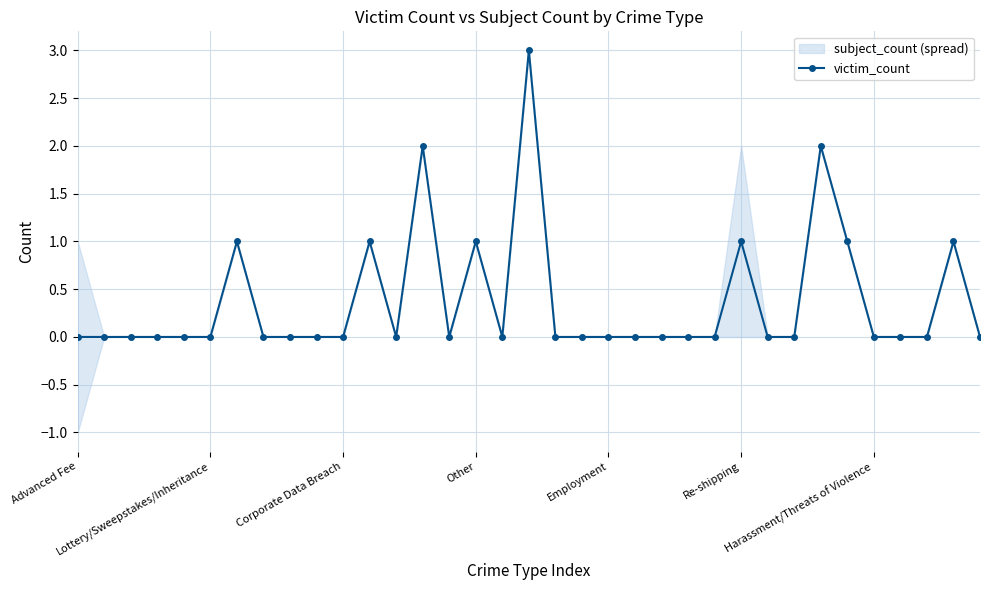

True or false: victim_count has more than 2 interior local peaks.

True